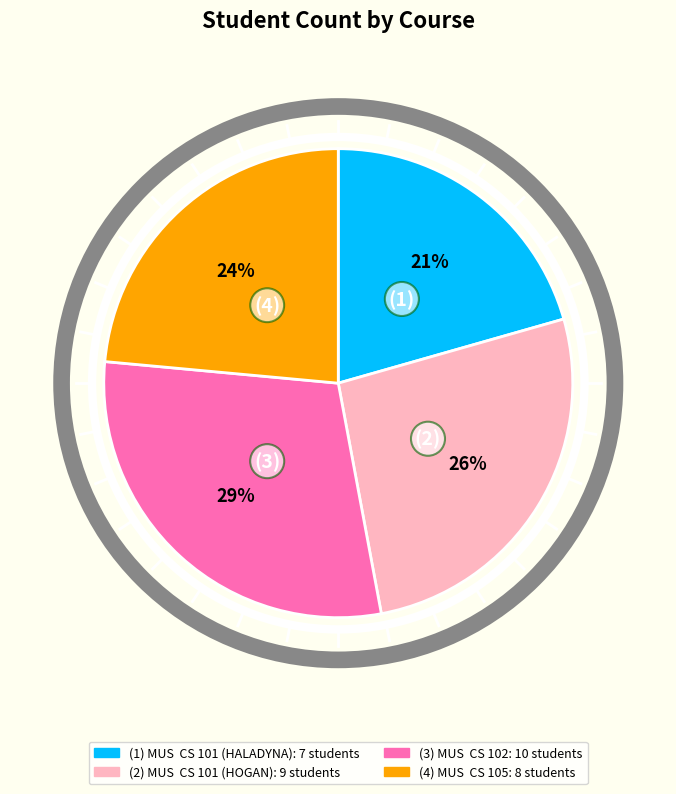

Does any single category account for the majority?

No